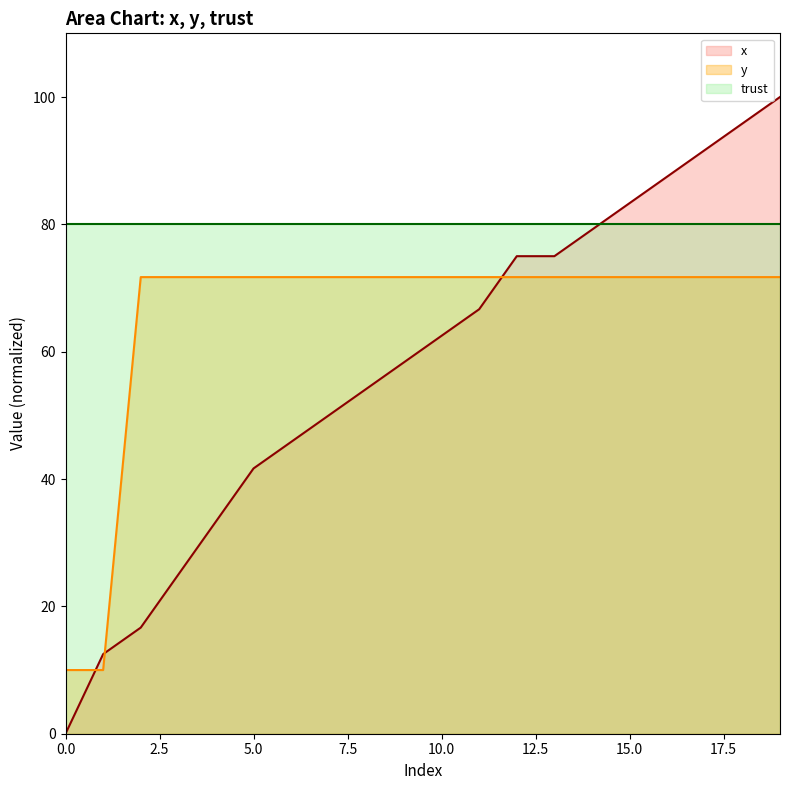

Which label corresponds to the largest value in the chart?

19